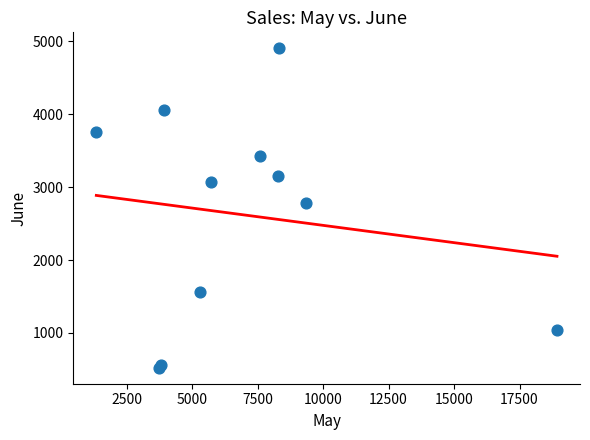

What Y value in the scatter plot is closest to 2713?

2779